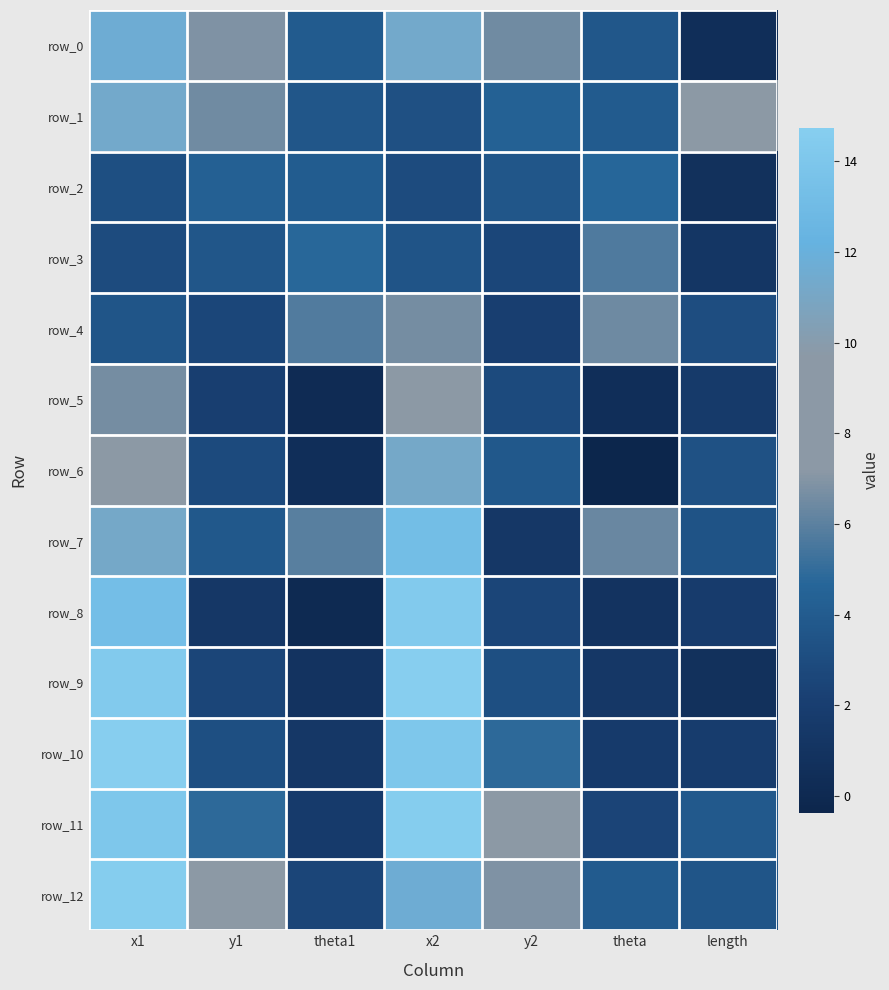

How many values in the row_10 series exceed 3?

4